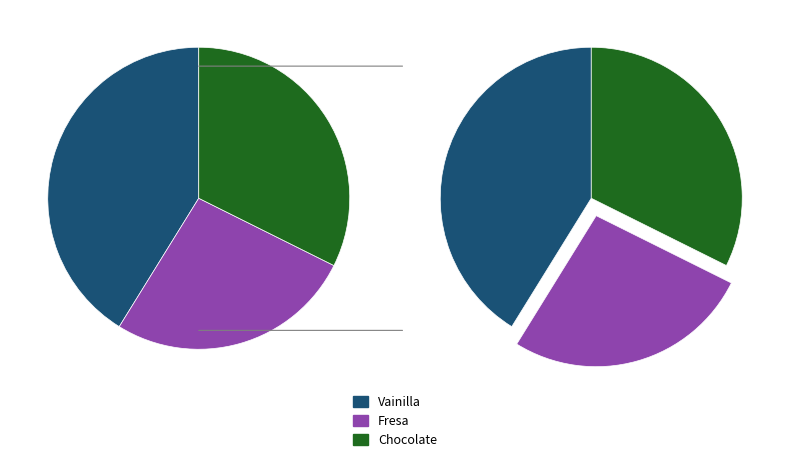

What is the total percentage of Chocolate and Fresa?

58.8%